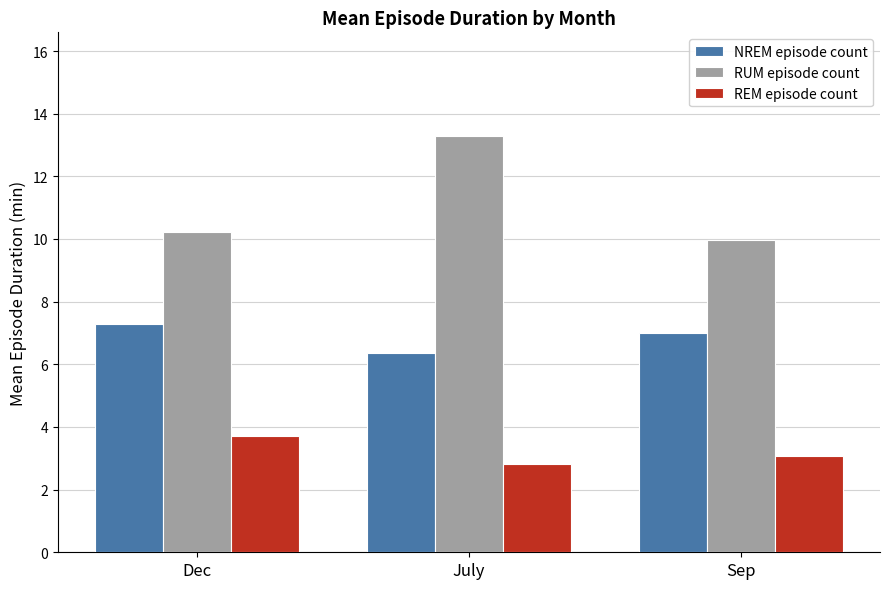

Rank the series by their average value, from highest to lowest.

RUM episode count, NREM episode count, REM episode count